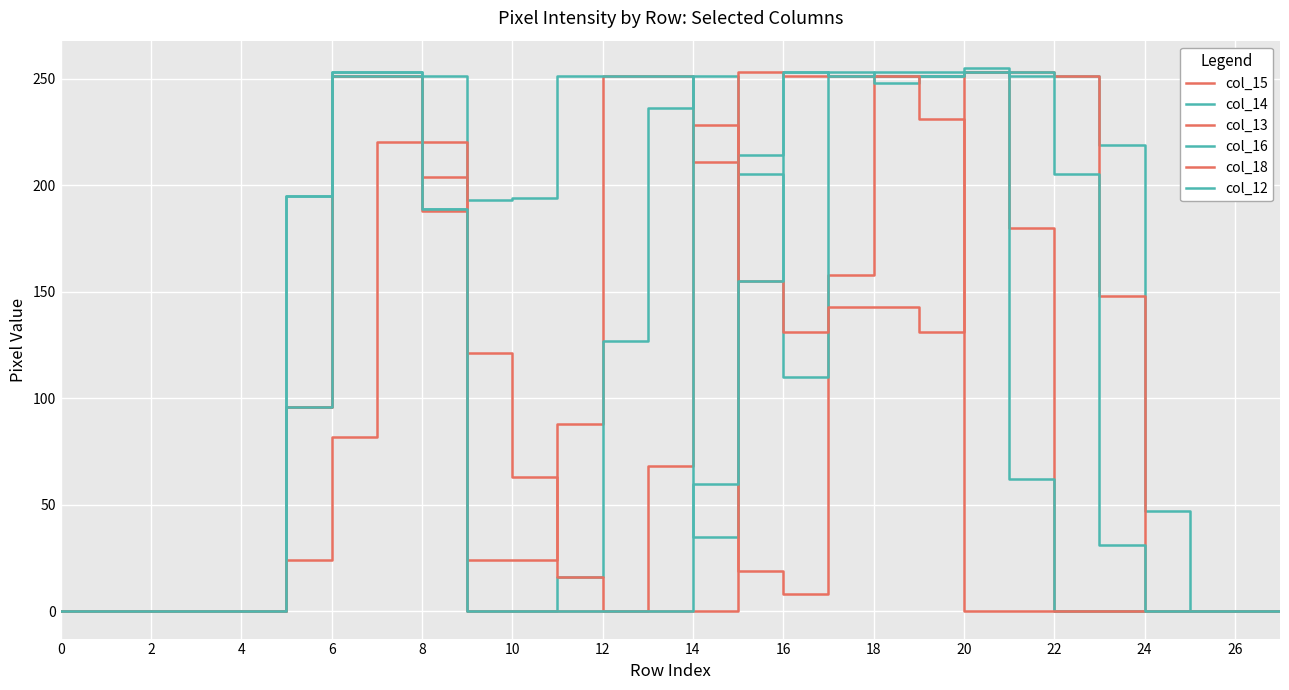

Does the chart display data point markers on the line(s)?

No